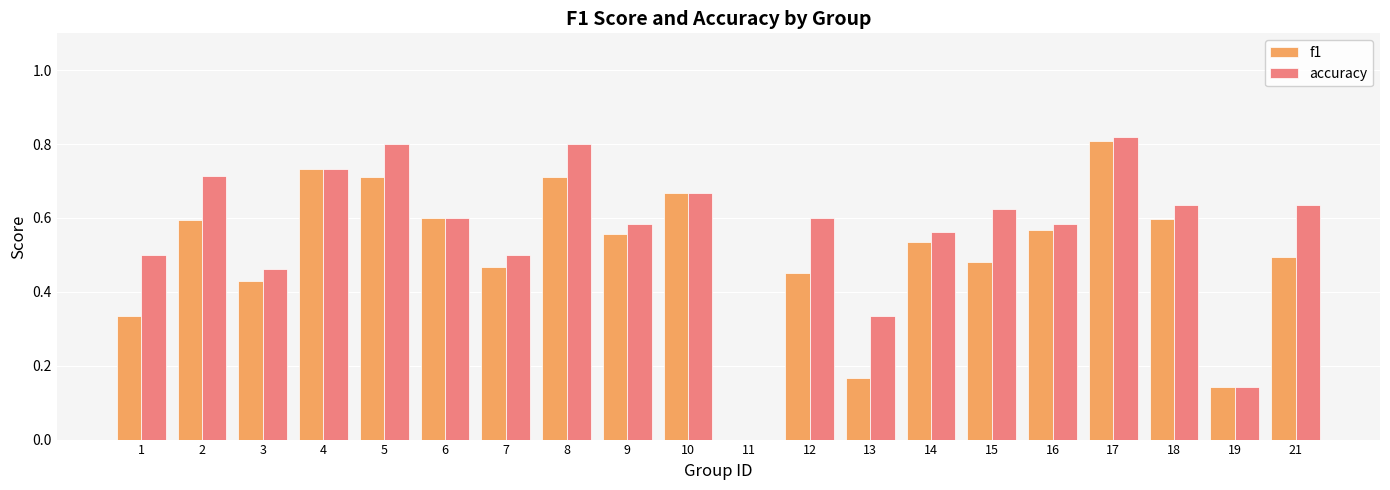

How many data points does each series have?

20